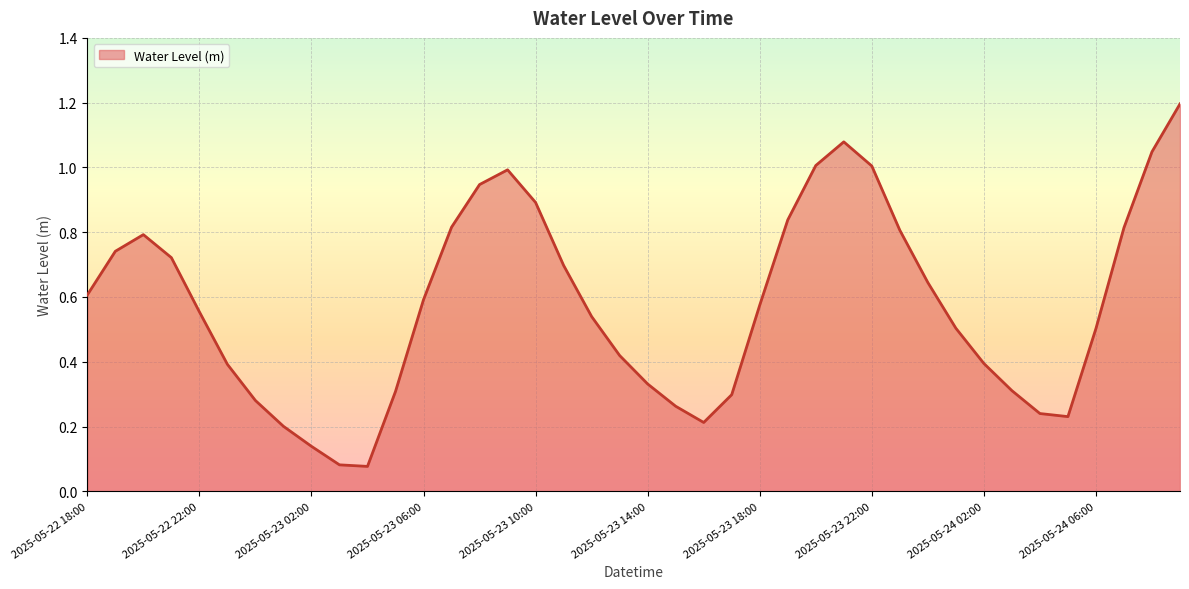

What is the greatest value displayed?

1.2